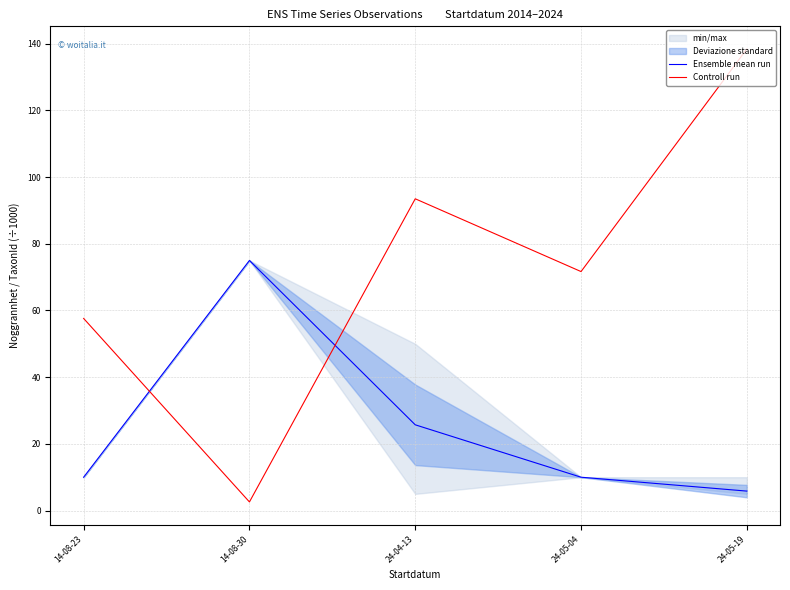

Reading left to right, transcribe all the data shown in this chart.

Ensemble mean run: 10.0	75.0	25.7	10.0	5.8
Controll run: 57.6	2.6	93.5	71.7	138.4